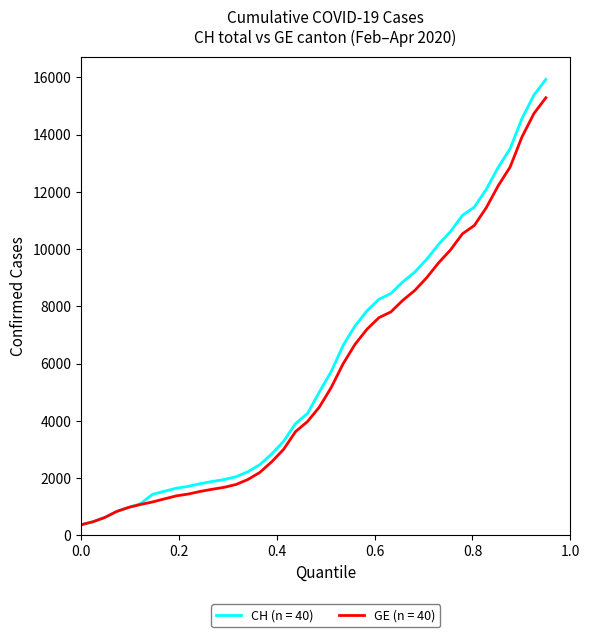

Which series has the widest spread of values?

CH (n = 40)